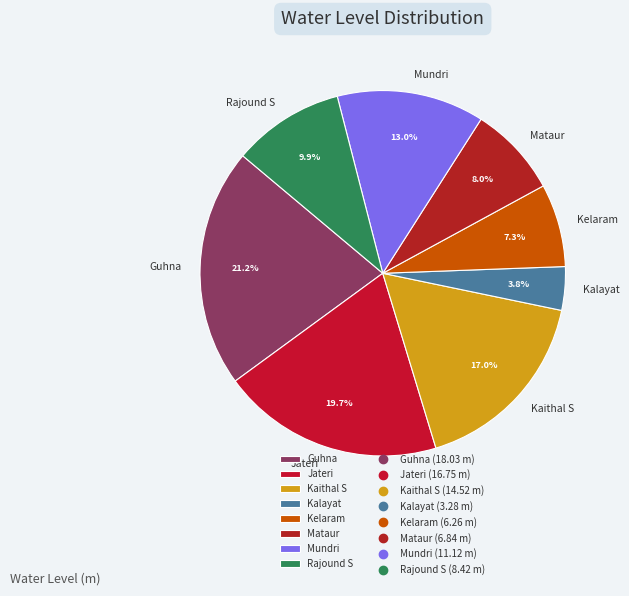

What is the largest slice in the pie chart?

Guhna